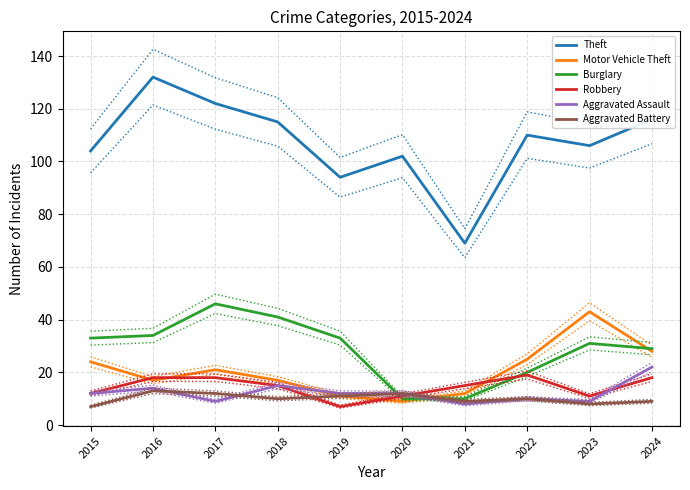

Rank the series at 2022 from highest to lowest value.

Theft, Motor Vehicle Theft, Burglary, Robbery, Aggravated Assault, Aggravated Battery